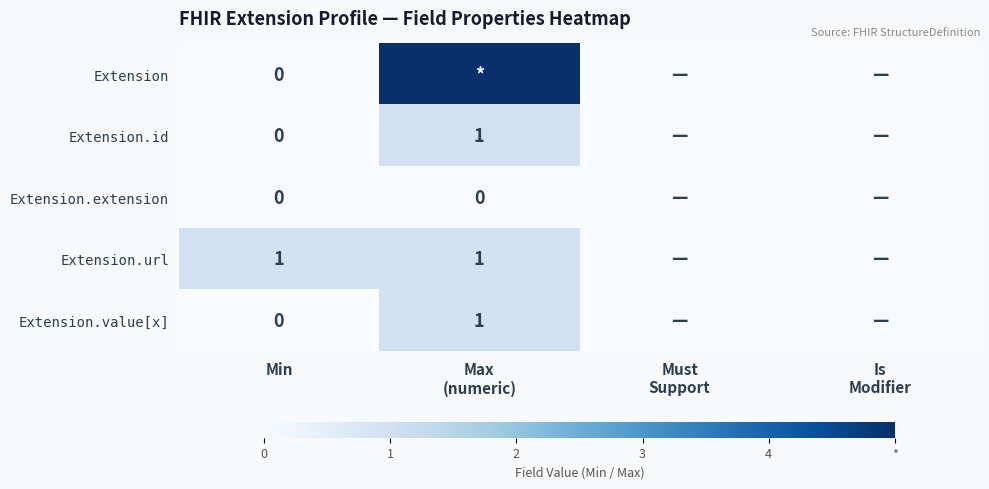

Which series changed the most between Min and Max (numeric)?

Extension